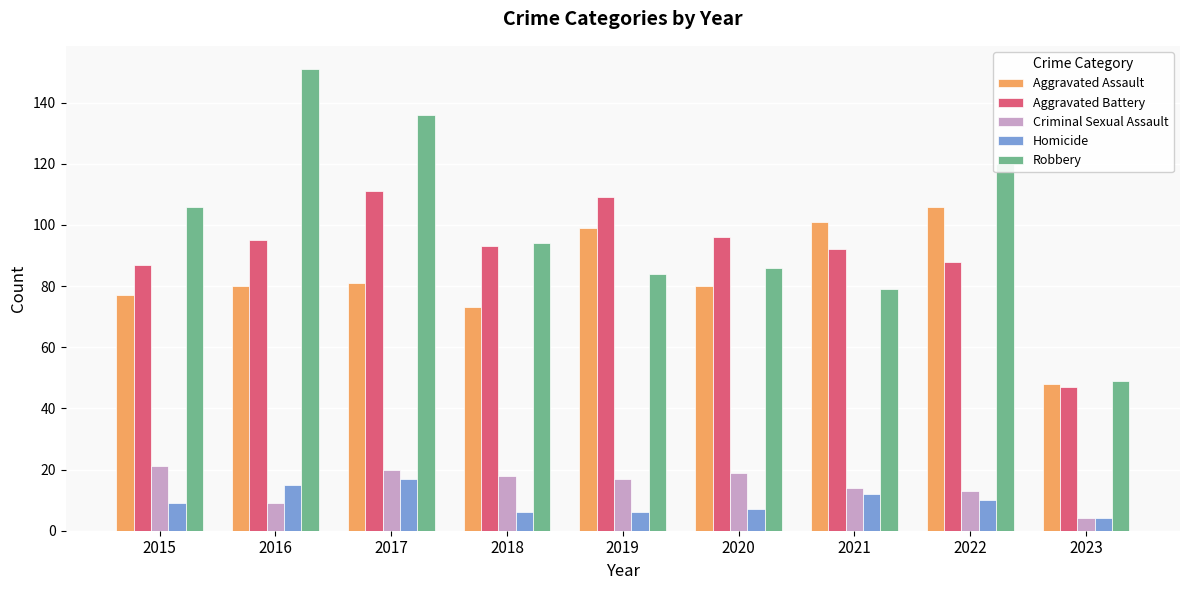

Reading right to left, what are all the values shown in this chart?

Aggravated Assault: 48	106	101	80	99	73	81	80	77
Aggravated Battery: 47	88	92	96	109	93	111	95	87
Criminal Sexual Assault: 4	13	14	19	17	18	20	9	21
Homicide: 4	10	12	7	6	6	17	15	9
Robbery: 49	120	79	86	84	94	136	151	106